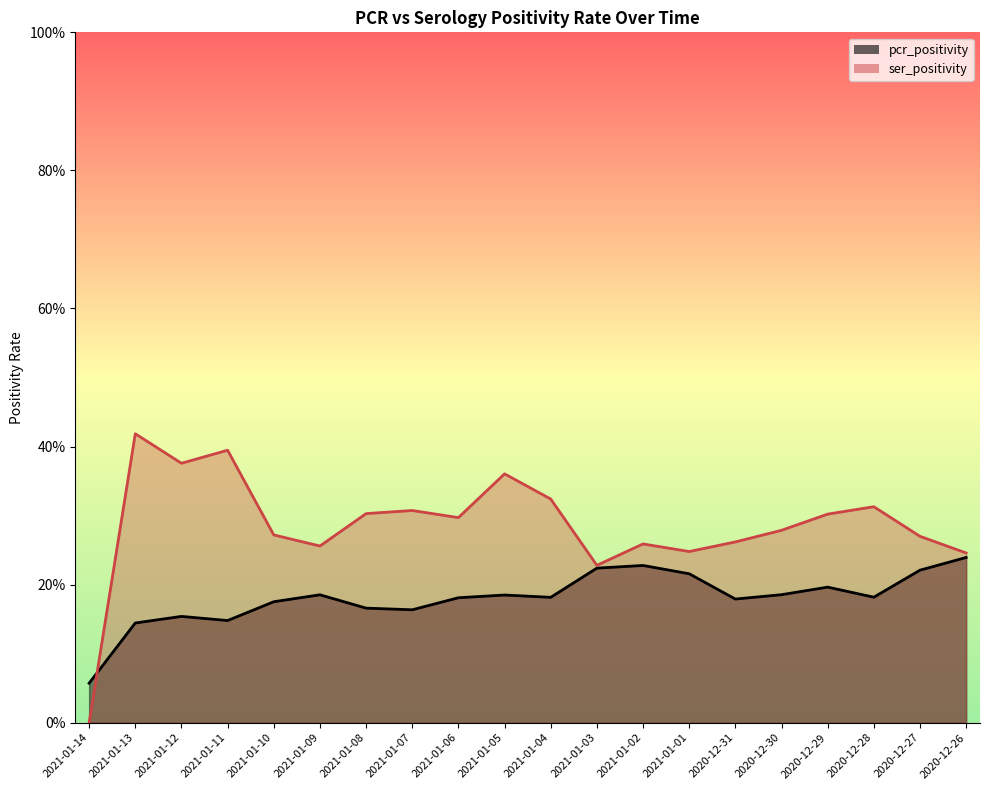

The pcr_positivity series shows 18.5 at 2021-01-09. True or false?

True